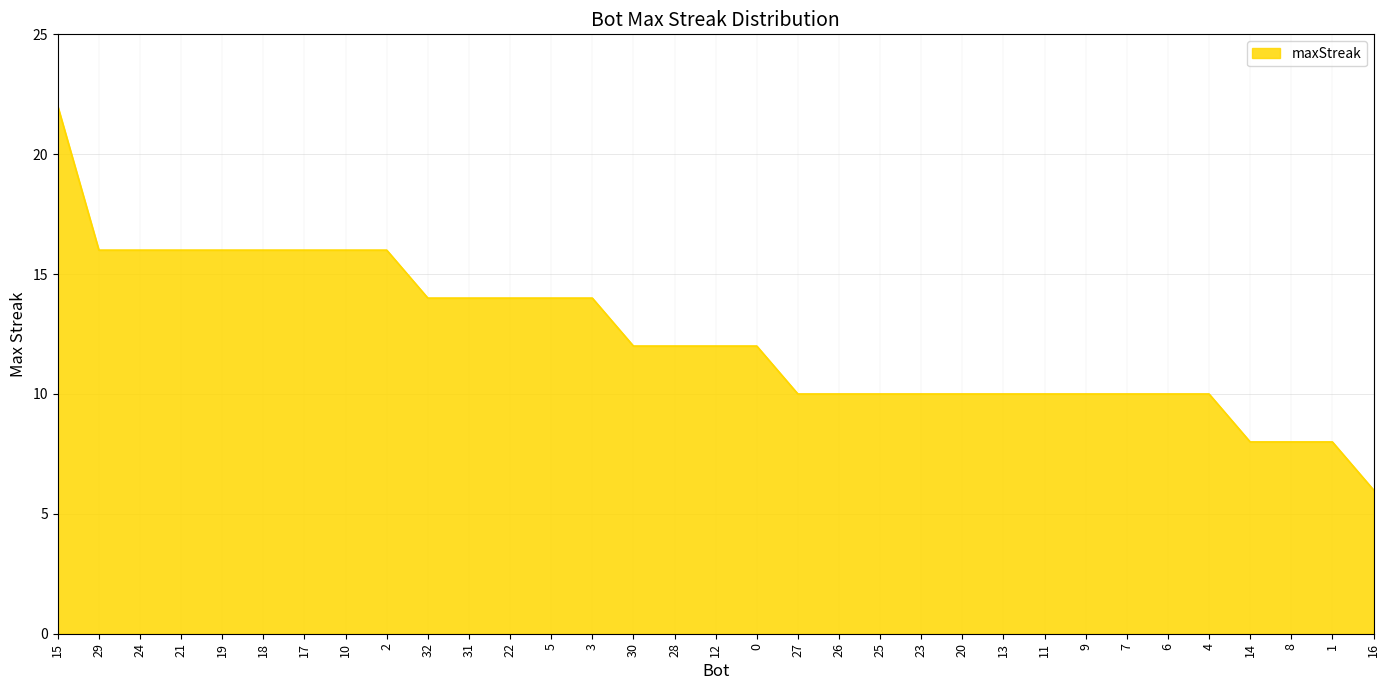

What is the sum of the values at 8 and 27?

18